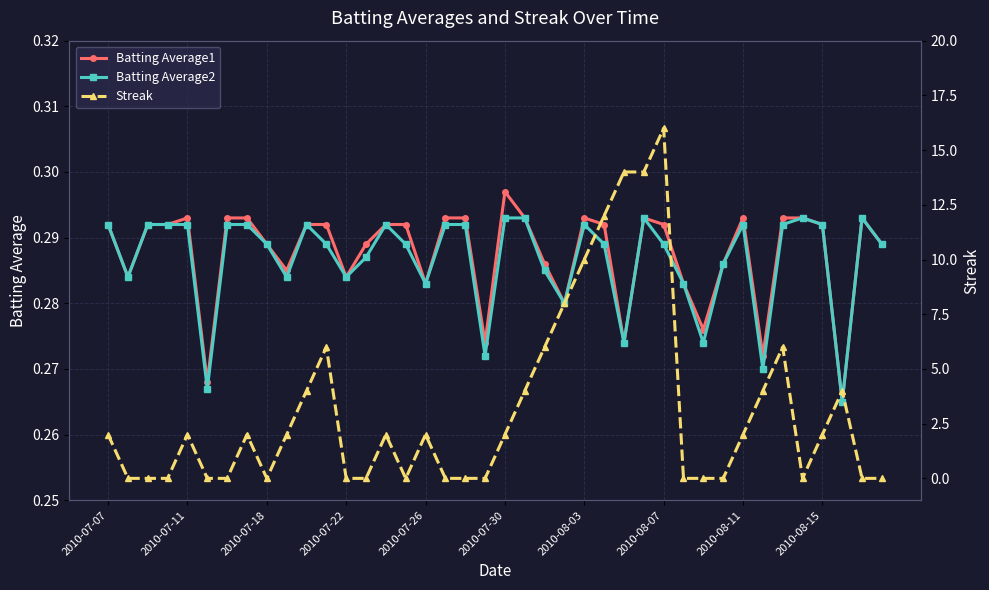

How many Batting Average2 values are between 0 and 1?

40